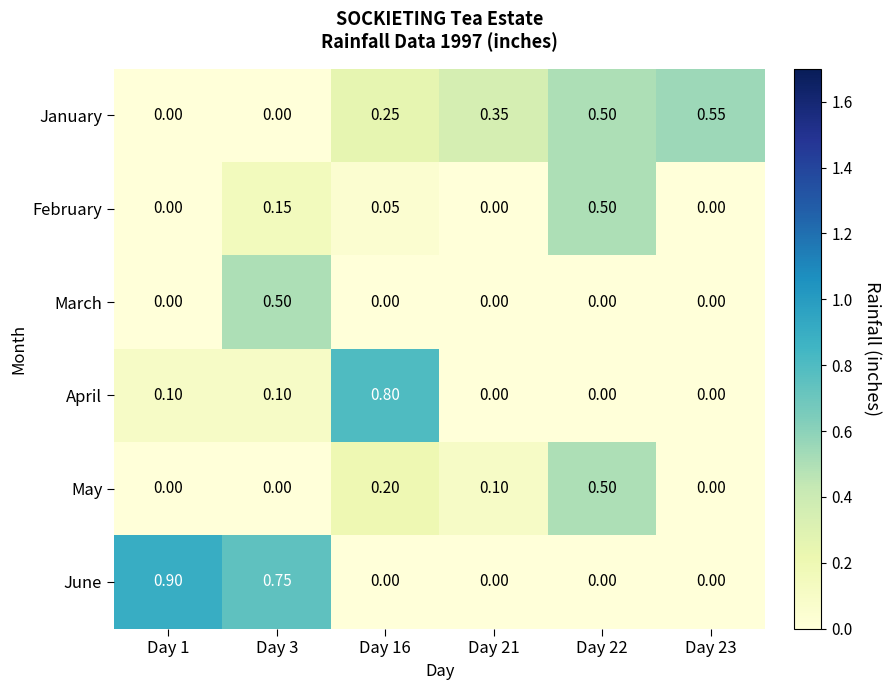

Is the value of May at Day 22 greater than the value of January at Day 23?

No